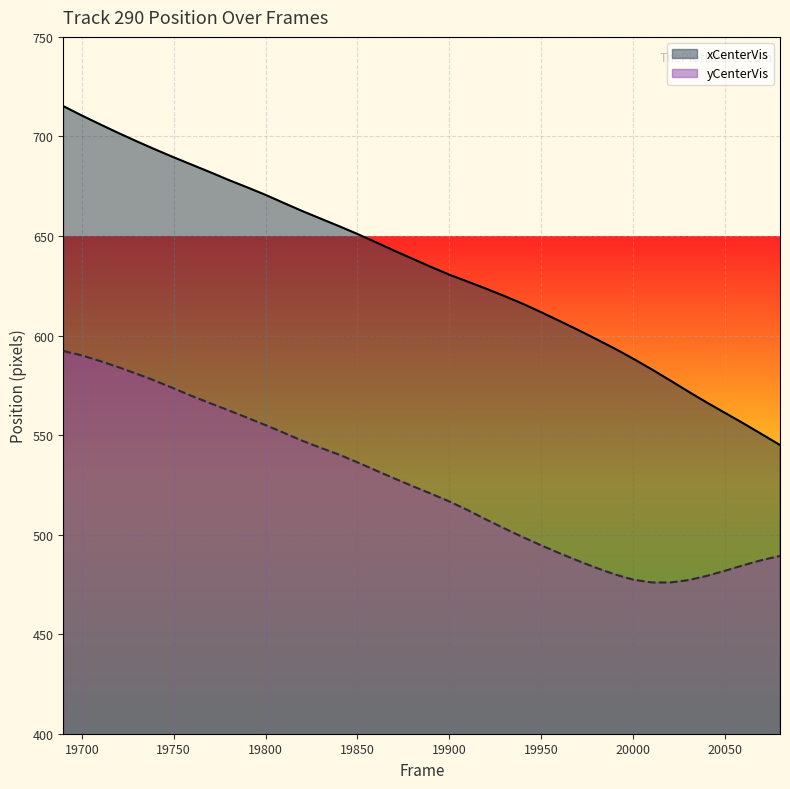

Which series has the widest spread of values?

xCenterVis